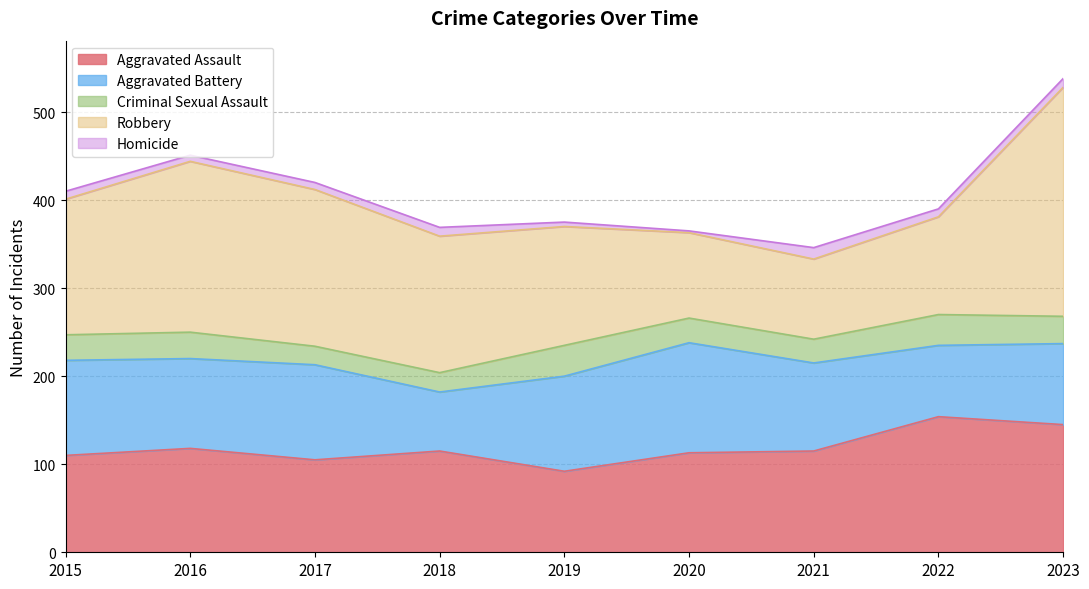

The Aggravated Battery series shows 48 at 2016. True or false?

False